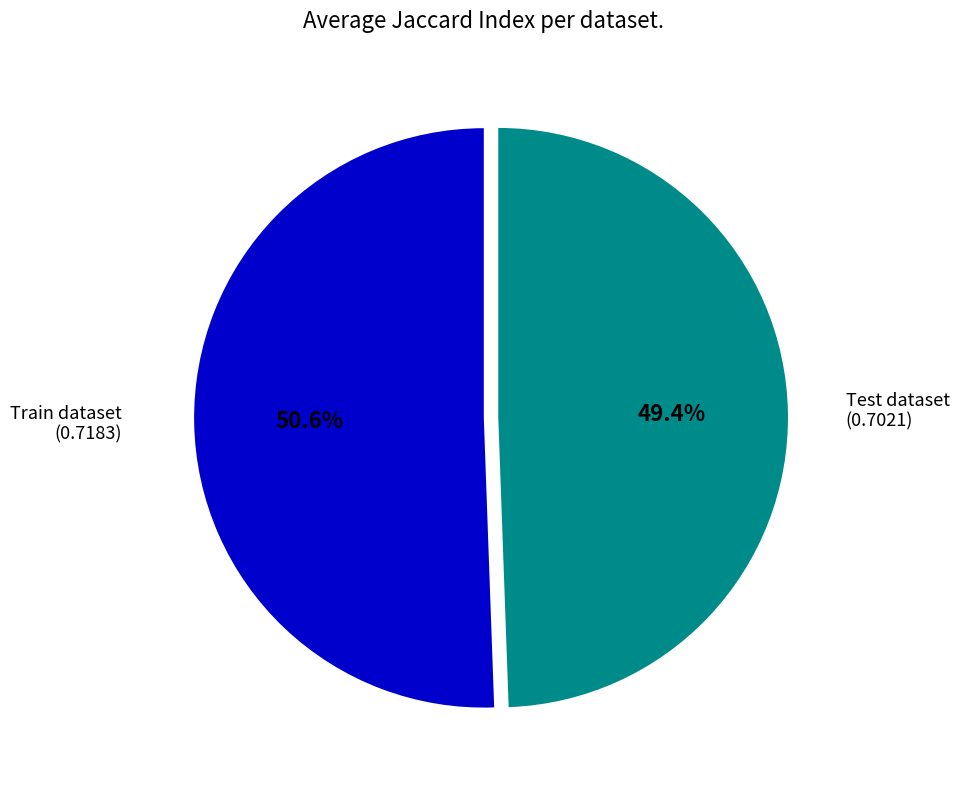

The Test dataset slice represents 49% of the pie. True or false?

True